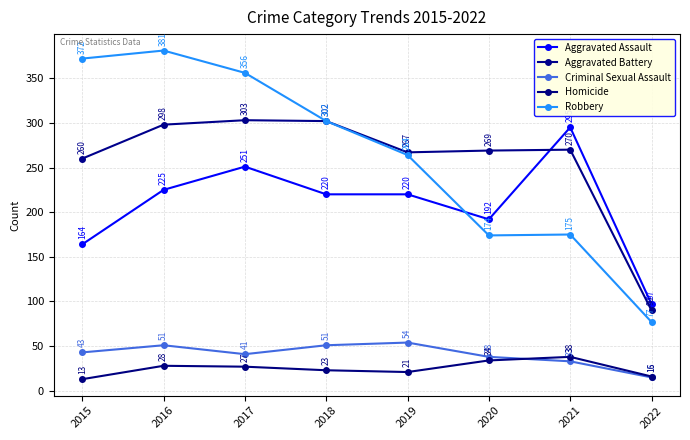

Which series has the largest total across all categories?

Robbery